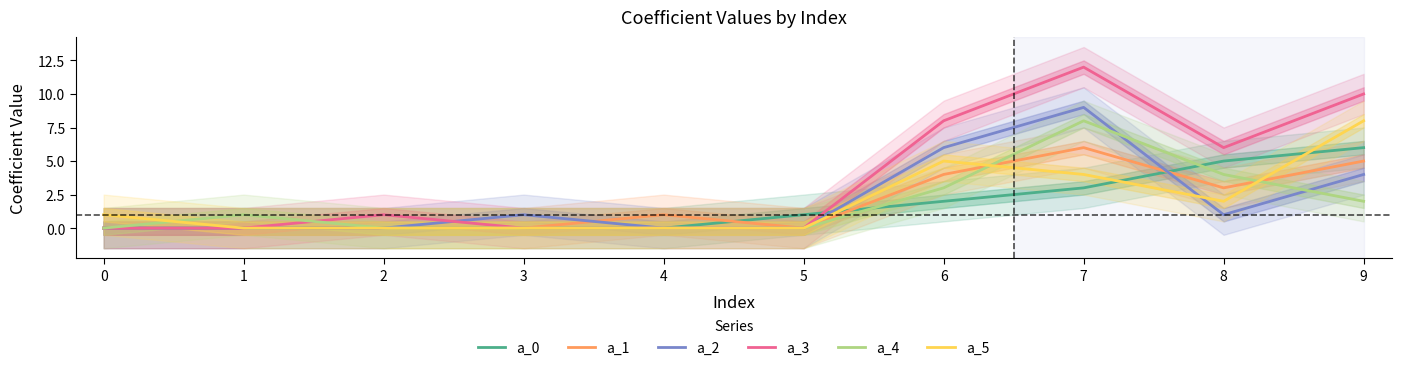

Between 2 and 7, which series saw the biggest shift?

a_3